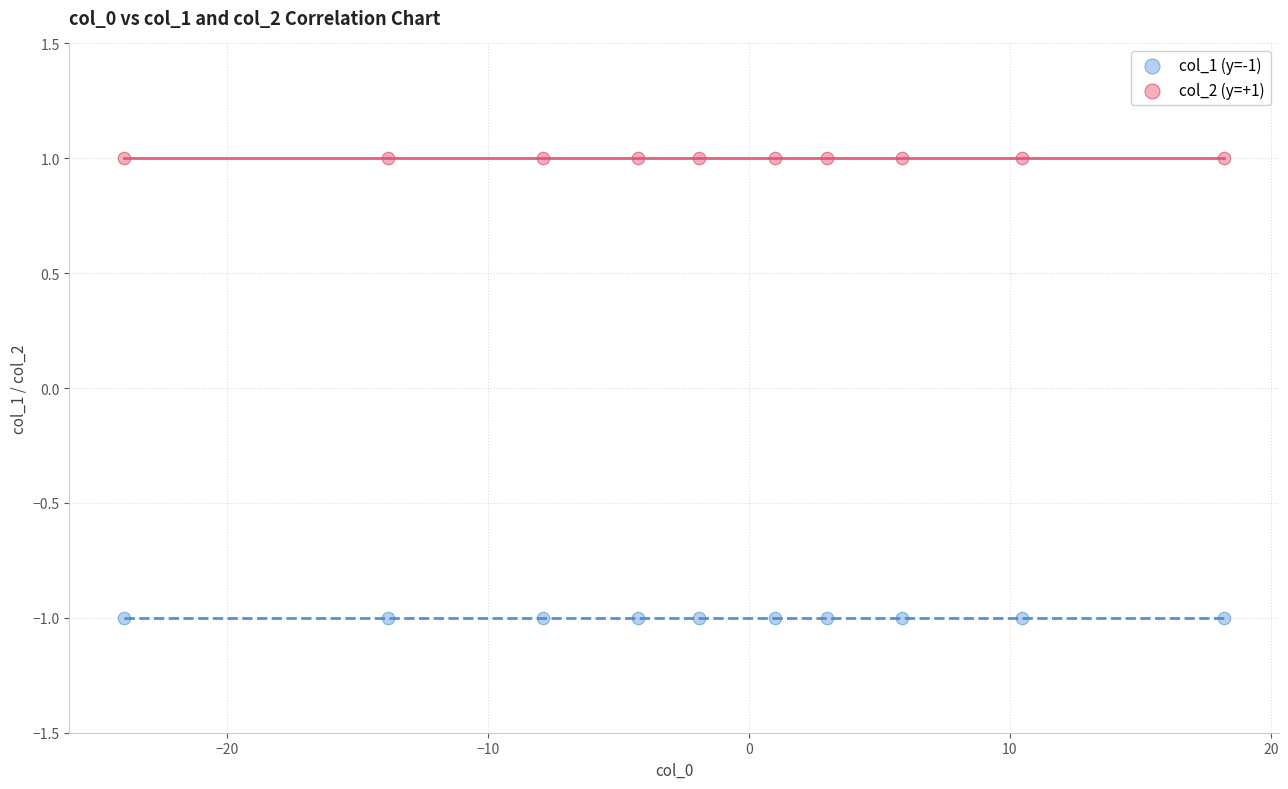

Which series reaches the maximum Y coordinate?

col_2 (y=+1)